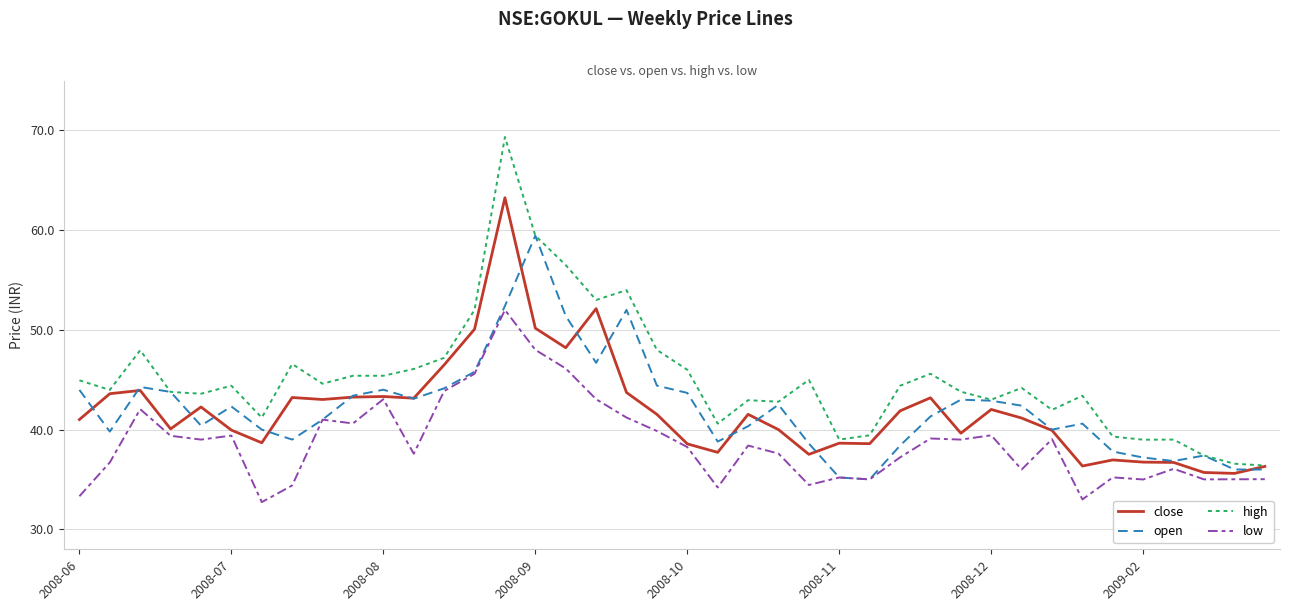

True or false: high and low cross at least once.

False